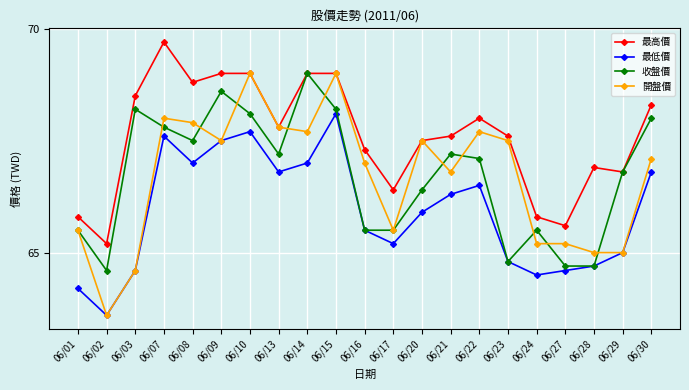

How many series are shown in this chart?

4